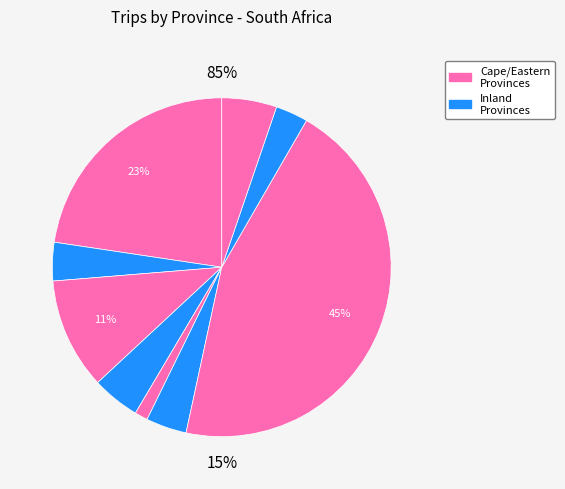

Is there a majority slice in this chart?

No